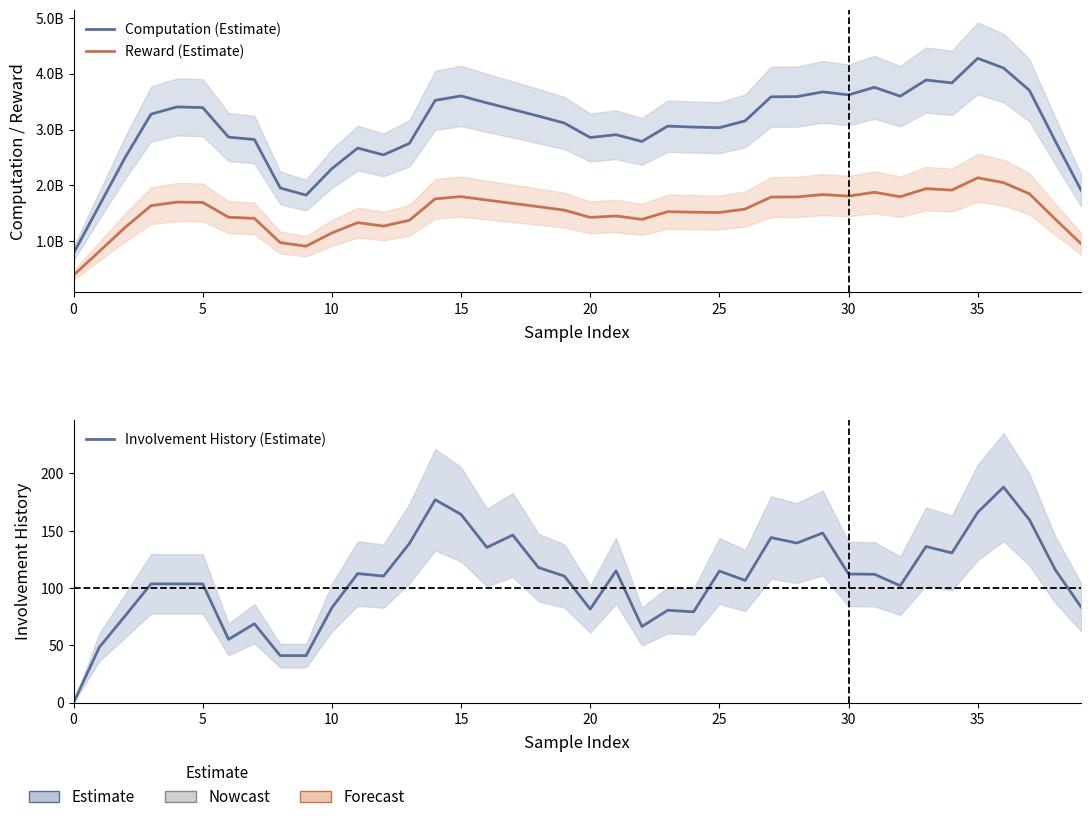

What is the value of the Computation (Estimate) point at the 34th from the left?

3885255034.2